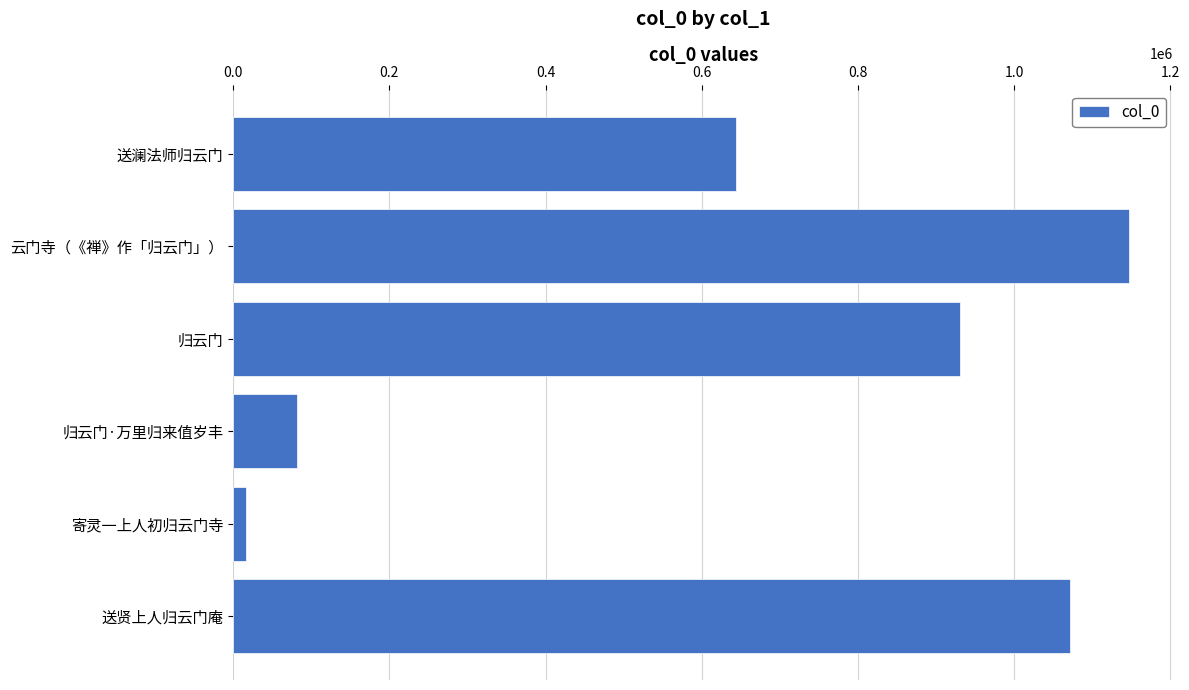

How many categories are shown in the chart?

6